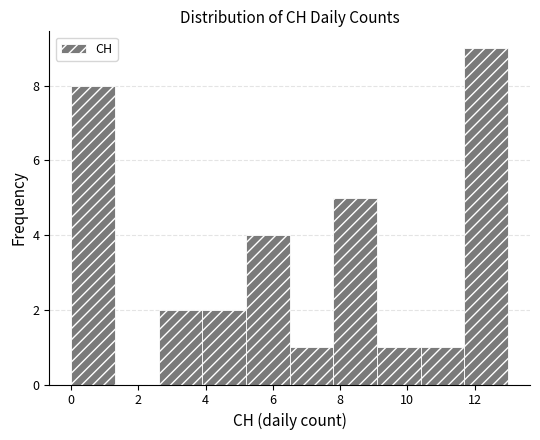

Reading left to right, transcribe this chart: for each bar, give the range it covers on the x-axis and its height. Neither the bar edges nor the heights are printed on the chart, so give them approximately, as read against the axes.

0.0 to 1.3: 8
1.3 to 2.6: 0
2.6 to 3.9: 2
3.9 to 5.2: 2
5.2 to 6.5: 4
6.5 to 7.8: 1
7.8 to 9.1: 5
9.1 to 10.4: 1
10.4 to 11.7: 1
11.7 to 13.0: 9